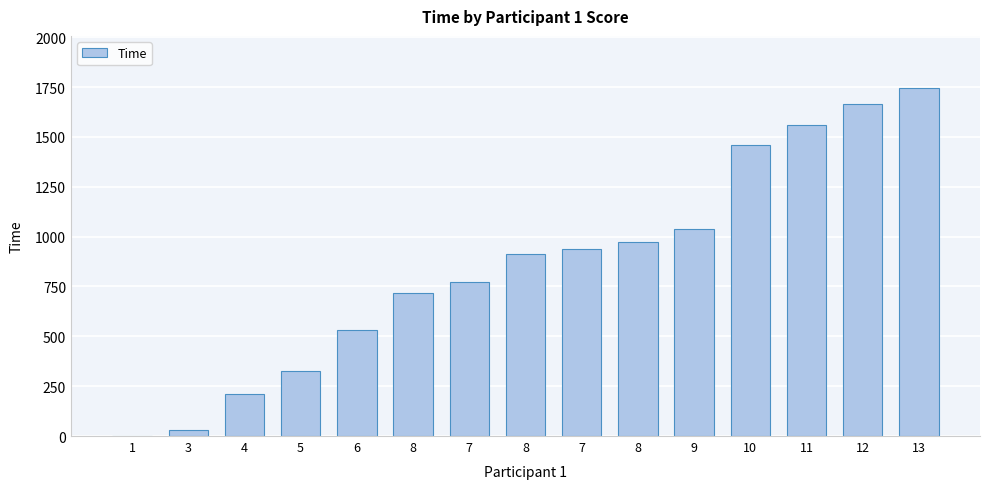

What is the average value?

859